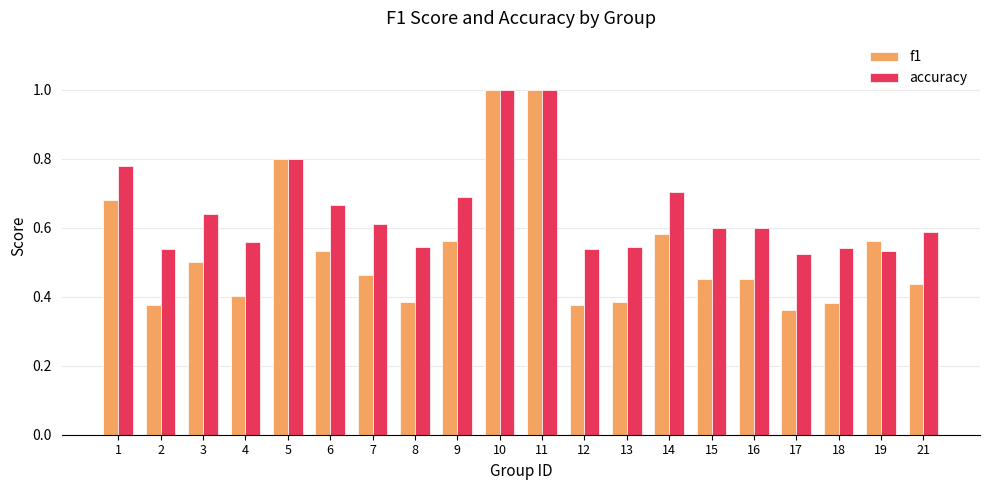

At how many categories does at least one series exceed 0?

20